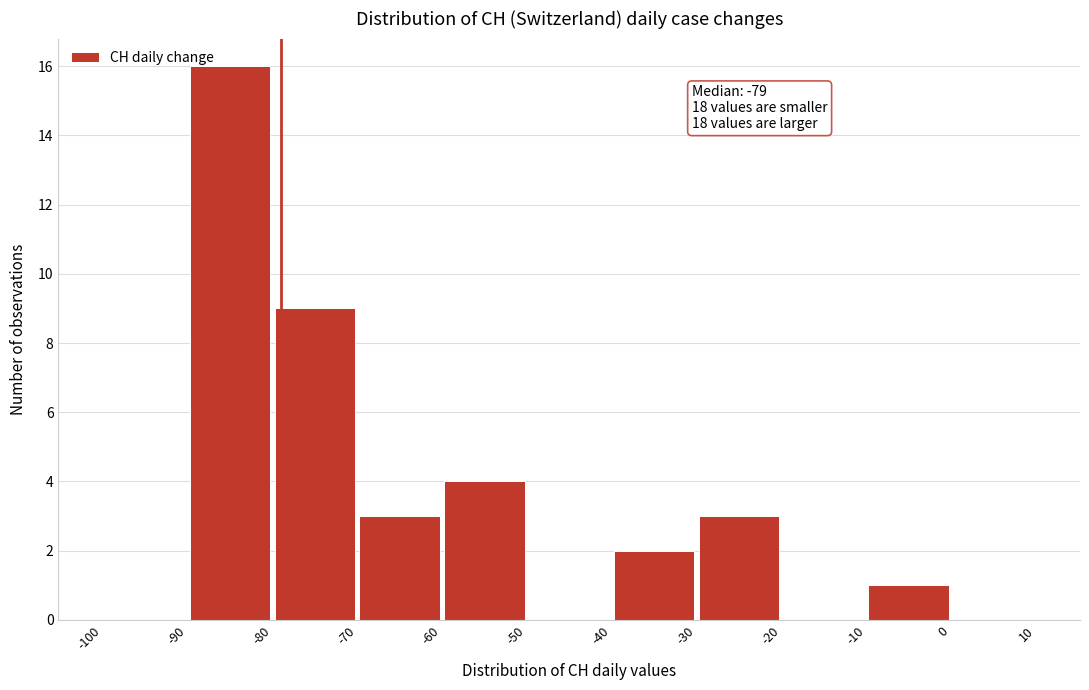

Over which range of the x-axis is the bar tallest?

-90 to -80